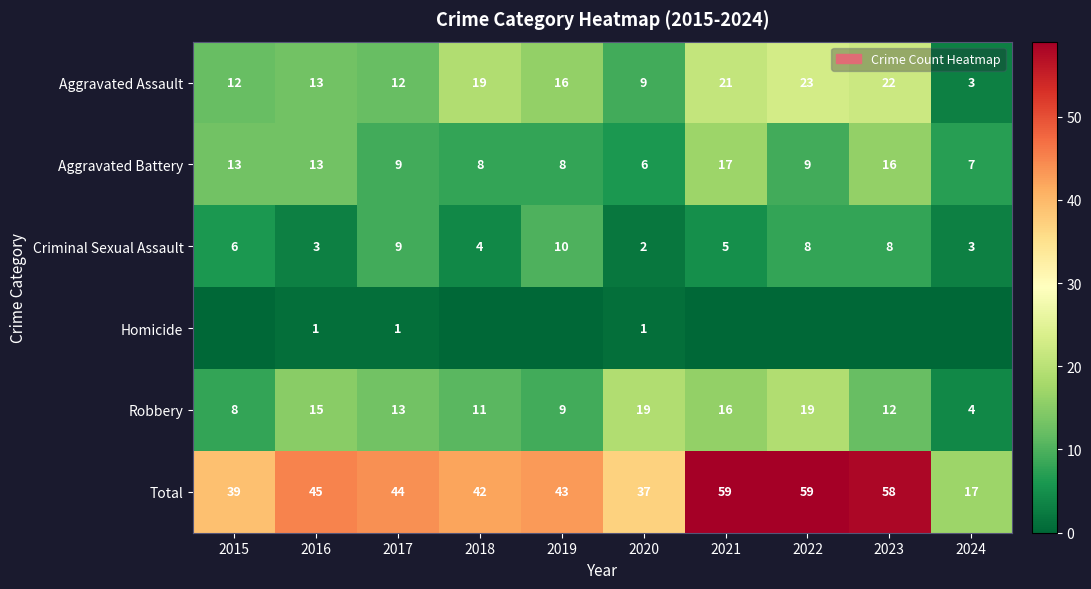

The Aggravated Assault series shows 14 at 2023. True or false?

False